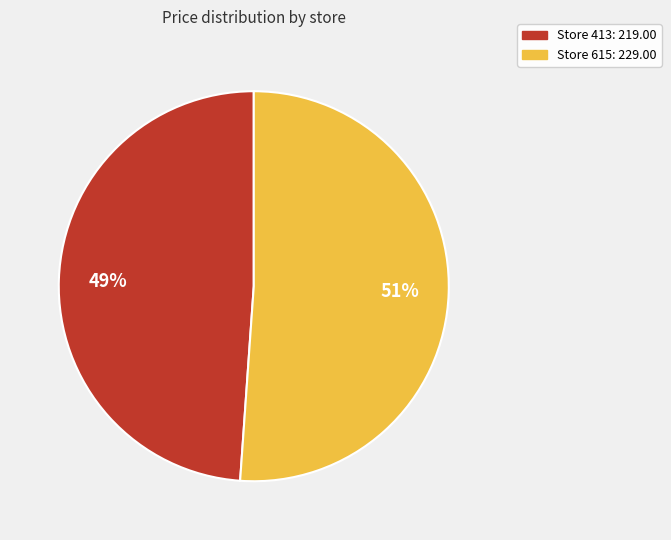

Is there a majority slice in this chart?

Yes